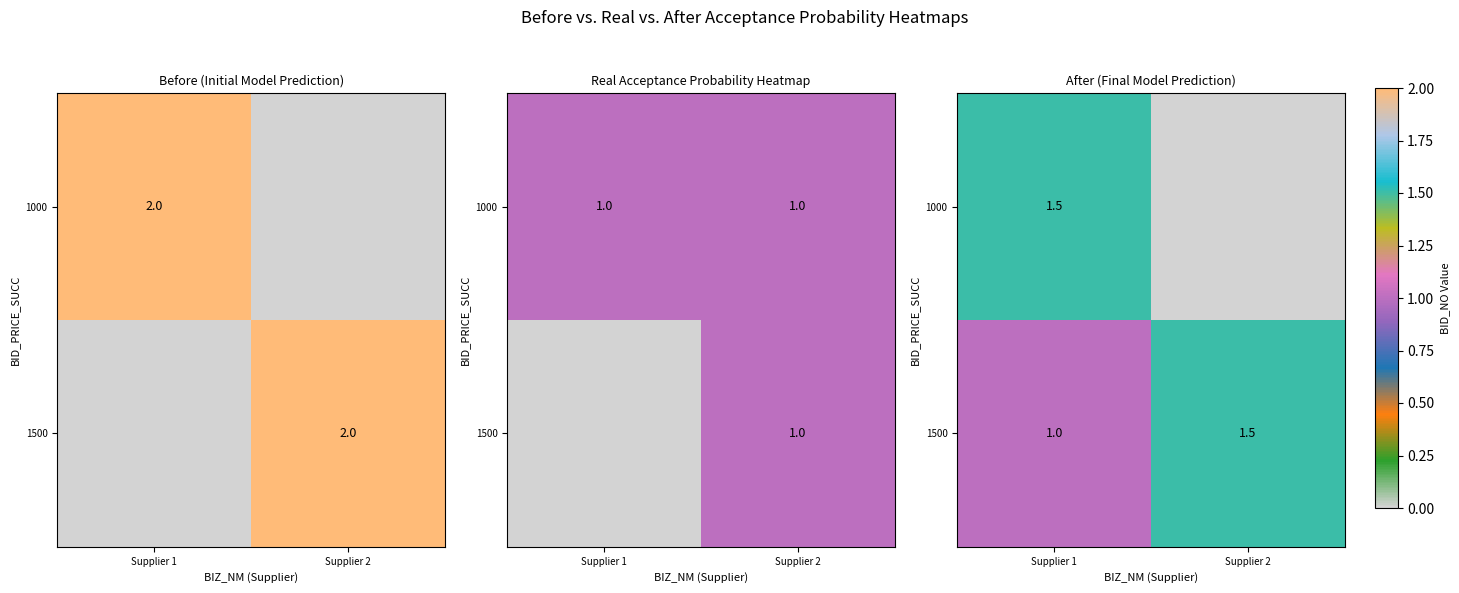

At how many categories does at least one series exceed 1?

2